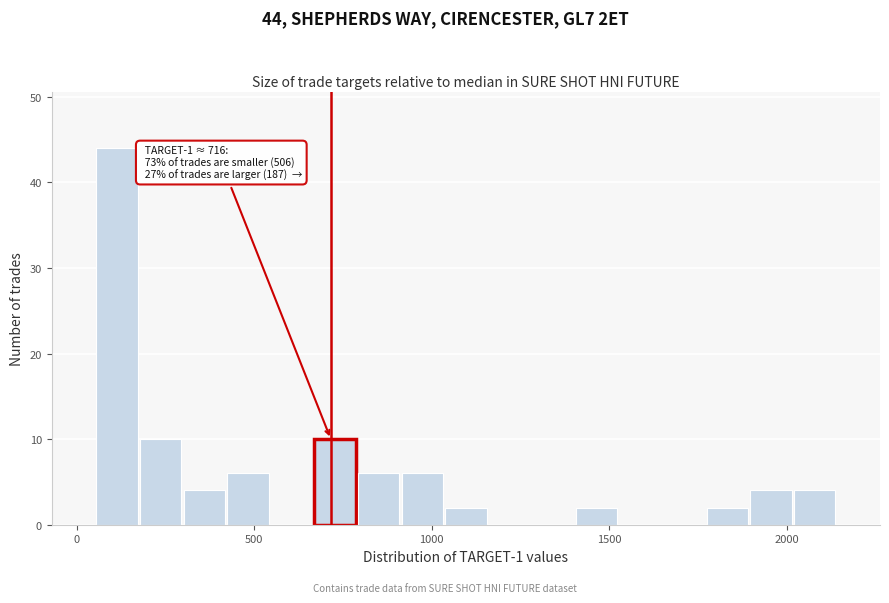

Around what value on the x-axis is the tallest bar? Give the approximate position of its centre, as read against the axis.

100